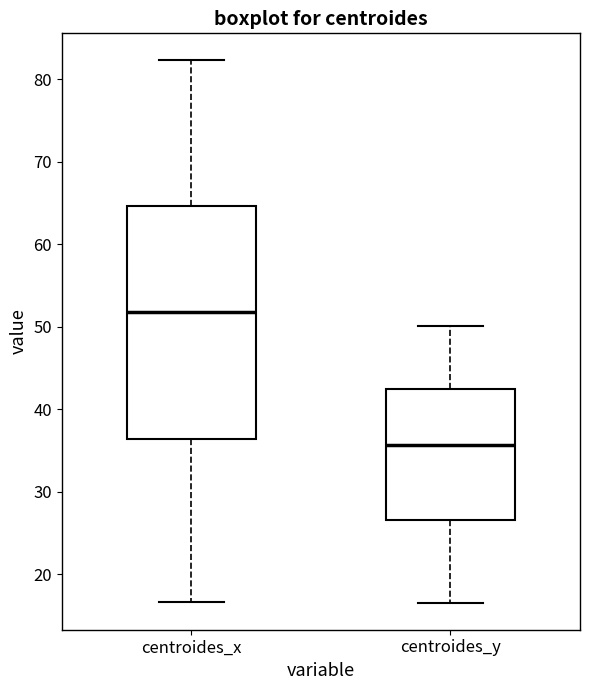

Reading left to right, transcribe this box plot: for each box, give where its median line is, the range the box spans, and where its two whiskers end, as read against the y-axis. The values are not printed on the chart, so give them approximately, as read against the axis.

centroides_x: median 52, box 36 to 65, whiskers 17 to 82
centroides_y: median 36, box 27 to 43, whiskers 17 to 50